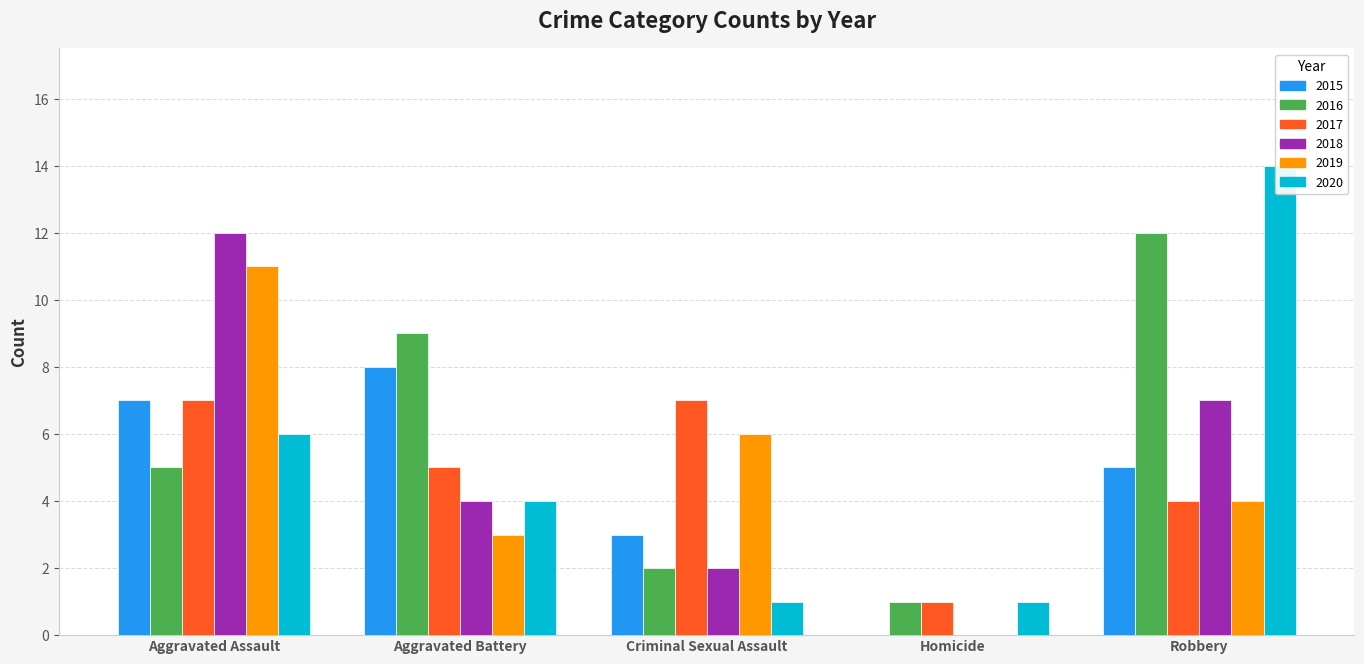

List the series in order of their peak value, highest first.

2020, 2016, 2018, 2019, 2015, 2017